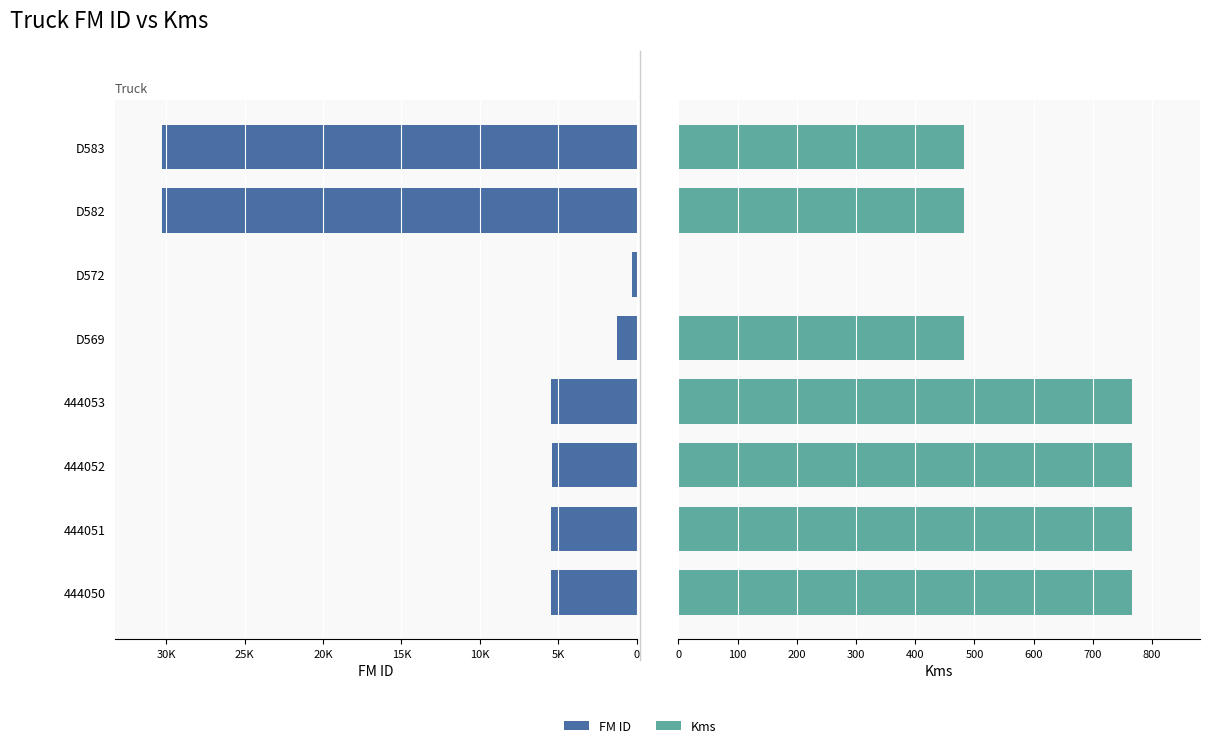

At how many categories does at least one series exceed 27666?

2